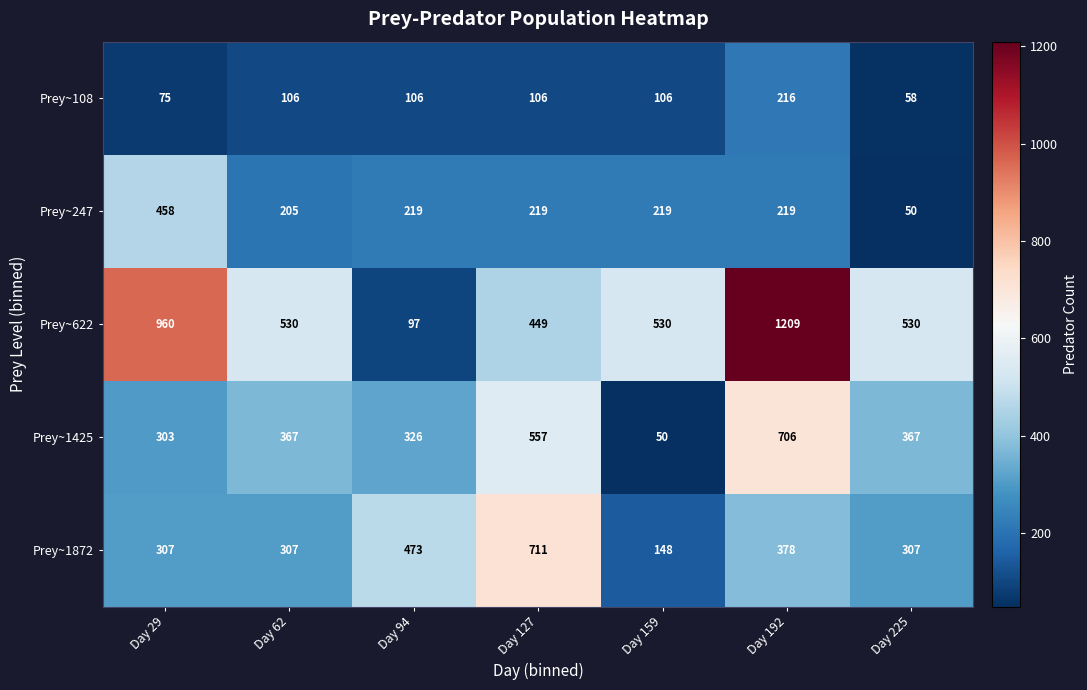

Read the Prey~247 value at Day 62.

205